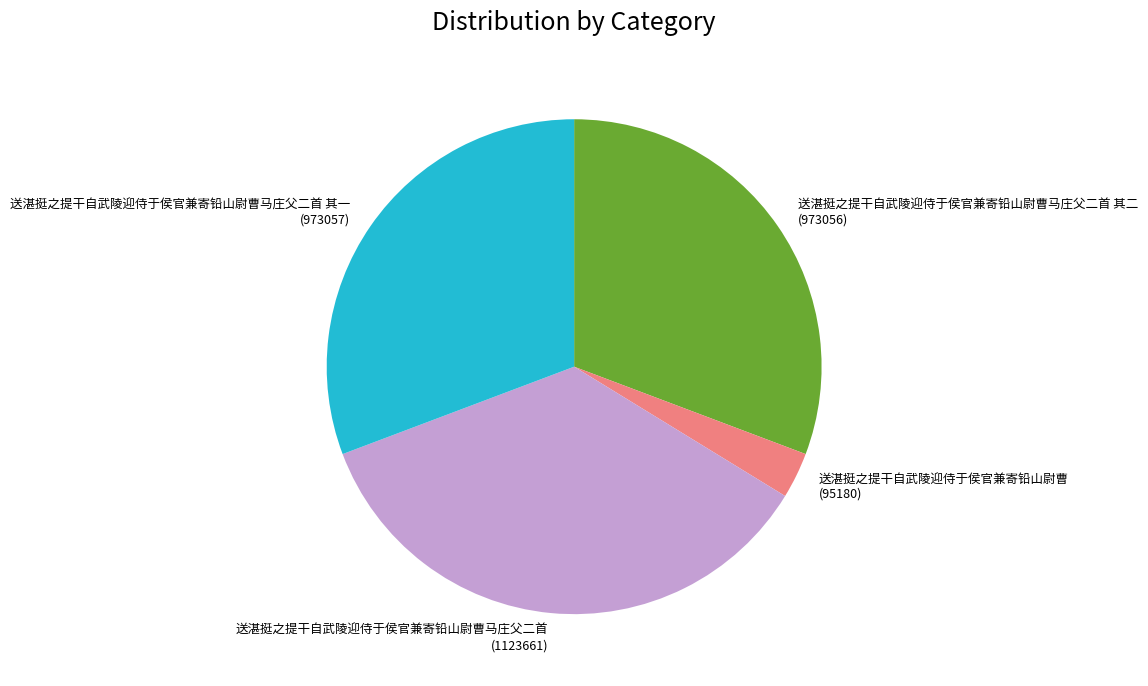

Is there a majority slice in this chart?

No